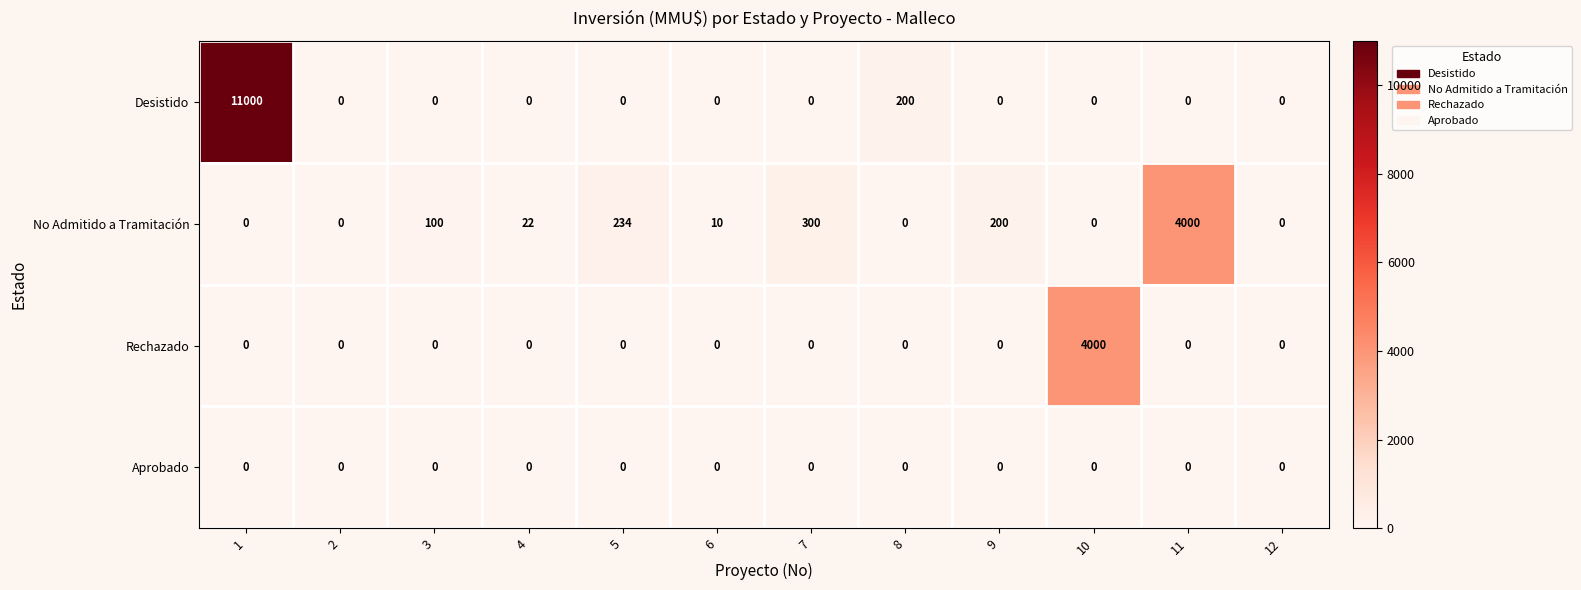

At how many categories does at least one series exceed 5854?

1